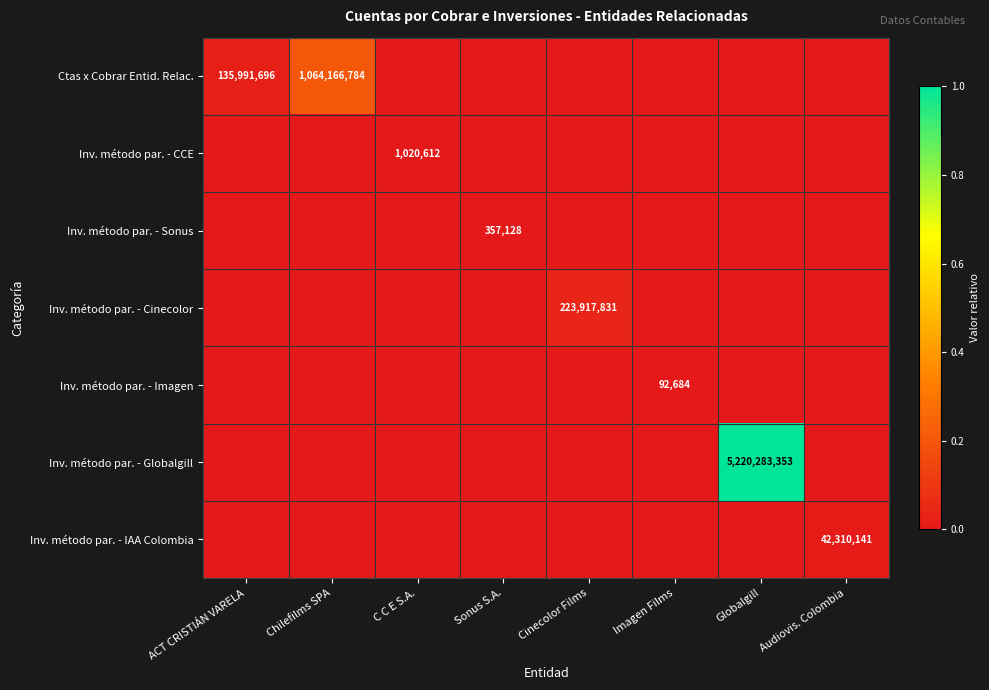

Rank the categories by Inv. método par. - Imagen value from lowest to highest.

ACT CRISTIÁN VARELA, Chilefilms SPA, C C E S.A., Sonus S.A., Cinecolor Films, Globalgill, Audiovis. Colombia, Imagen Films